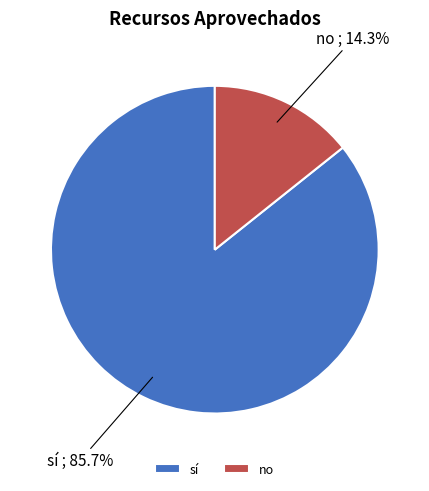

The sí slice represents 79% of the pie. True or false?

False